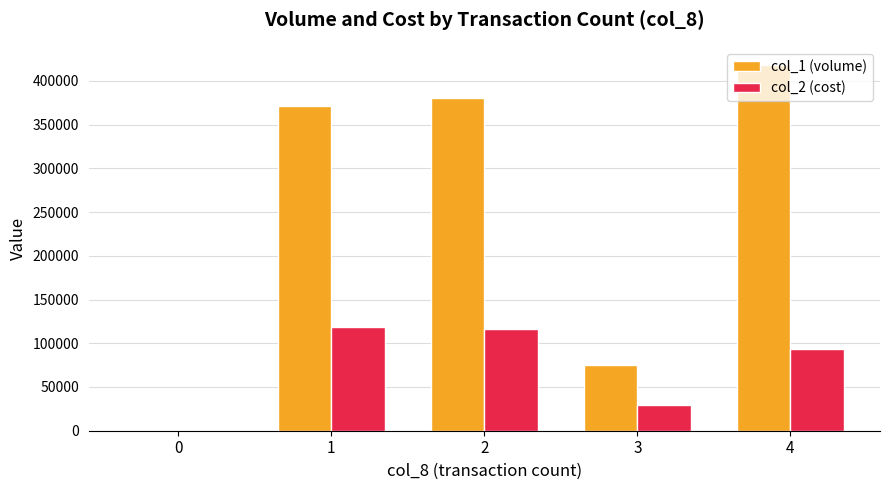

What is the spread (max minus min) of values at 1?

252560